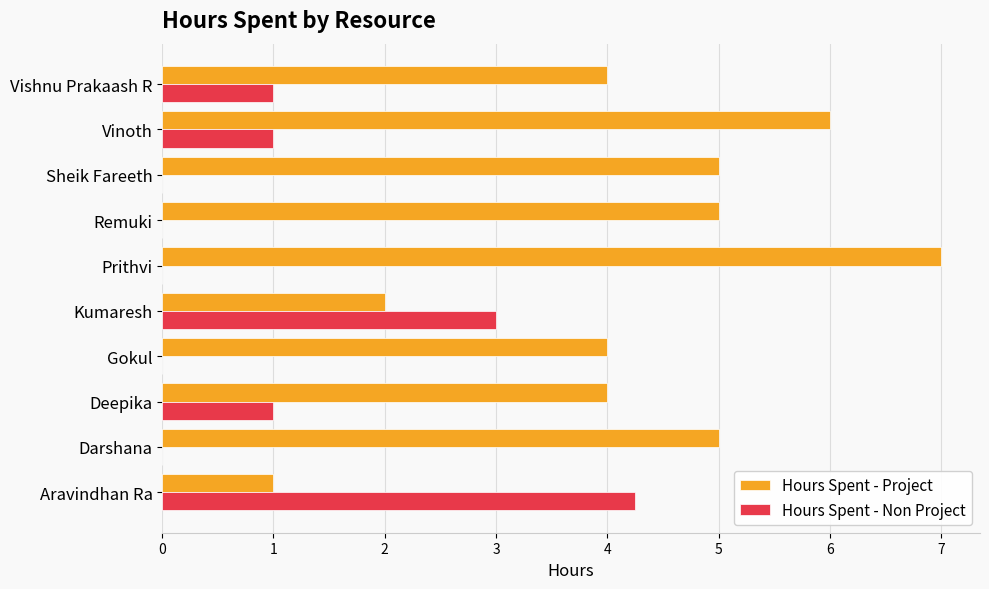

The value of Hours Spent - Non Project at Vinoth is 1.0. True or false?

True